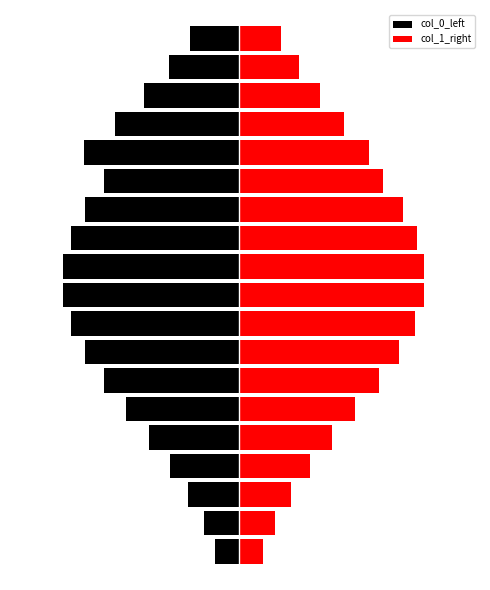

What is the average value of the col_1_right series?

10.1